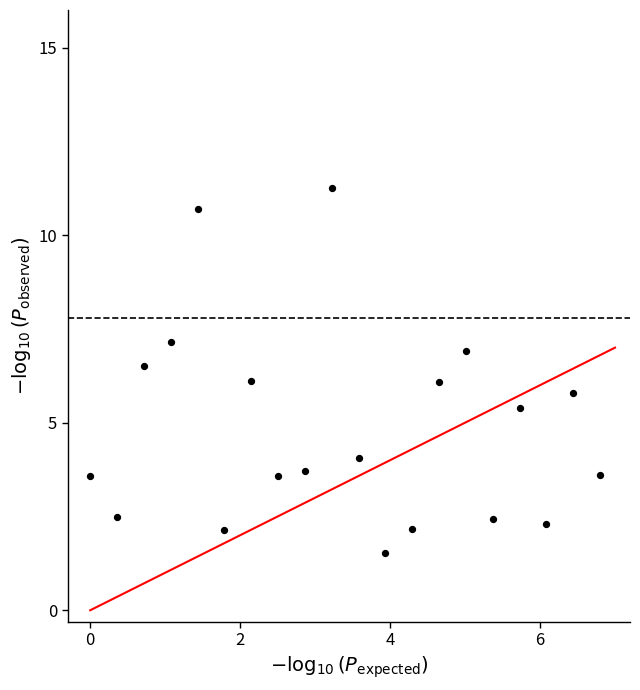

What is the range of Y values (max minus min)?

9.7